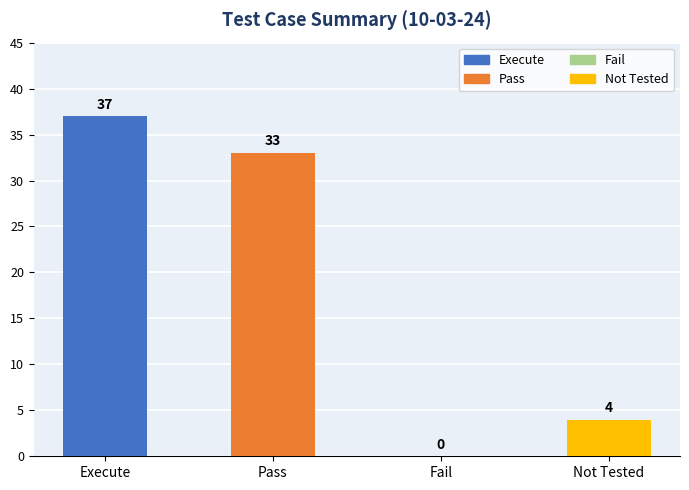

True or false: the data shows 44 at Pass.

False